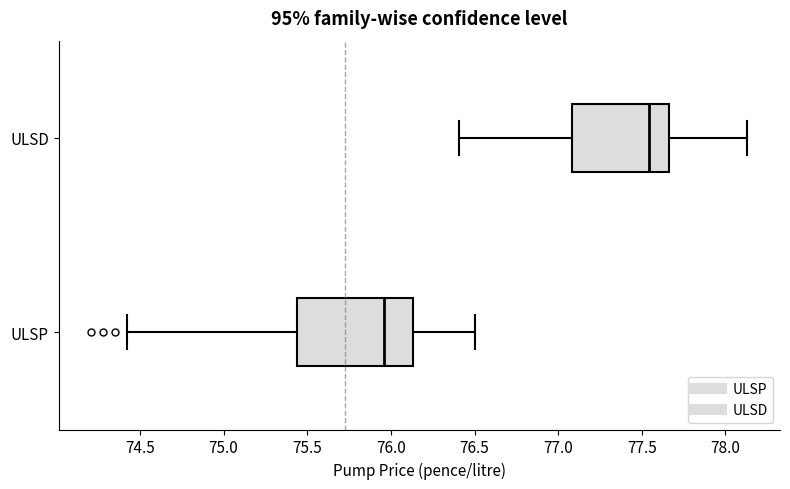

Where does the median line of the box for ULSD sit on the x-axis? The values are not printed on the chart, so give them approximately, as read against the axis.

77.55